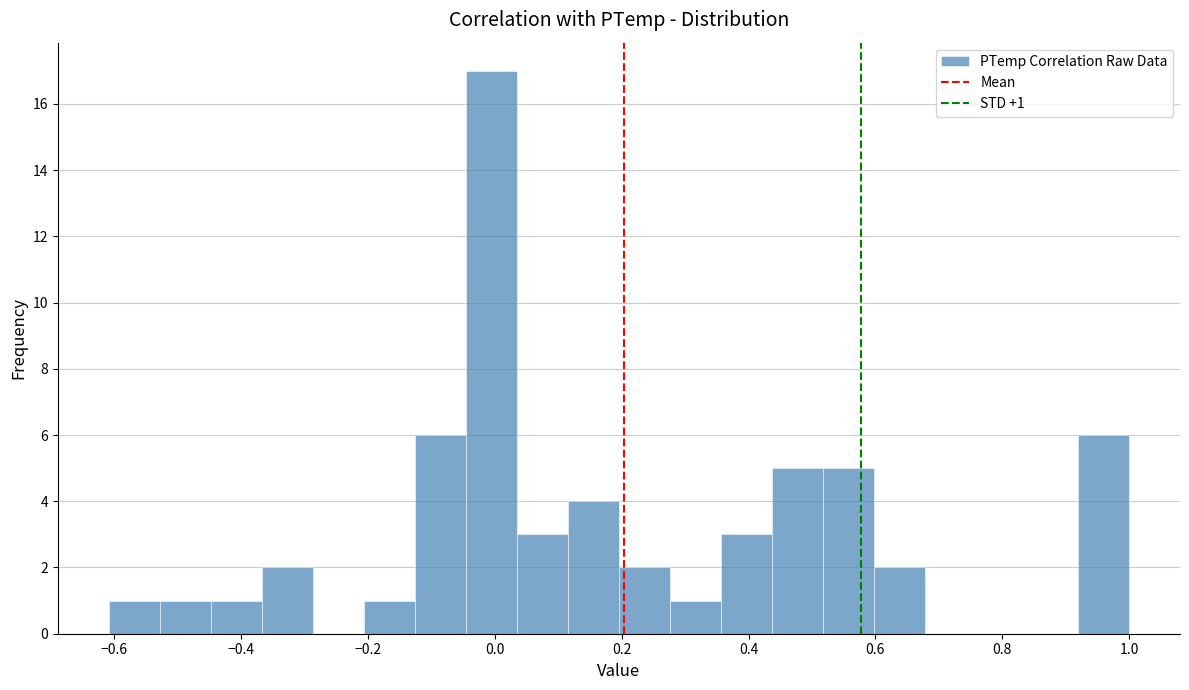

Which range on the x-axis has the tallest bar?

-0.04 to 0.04